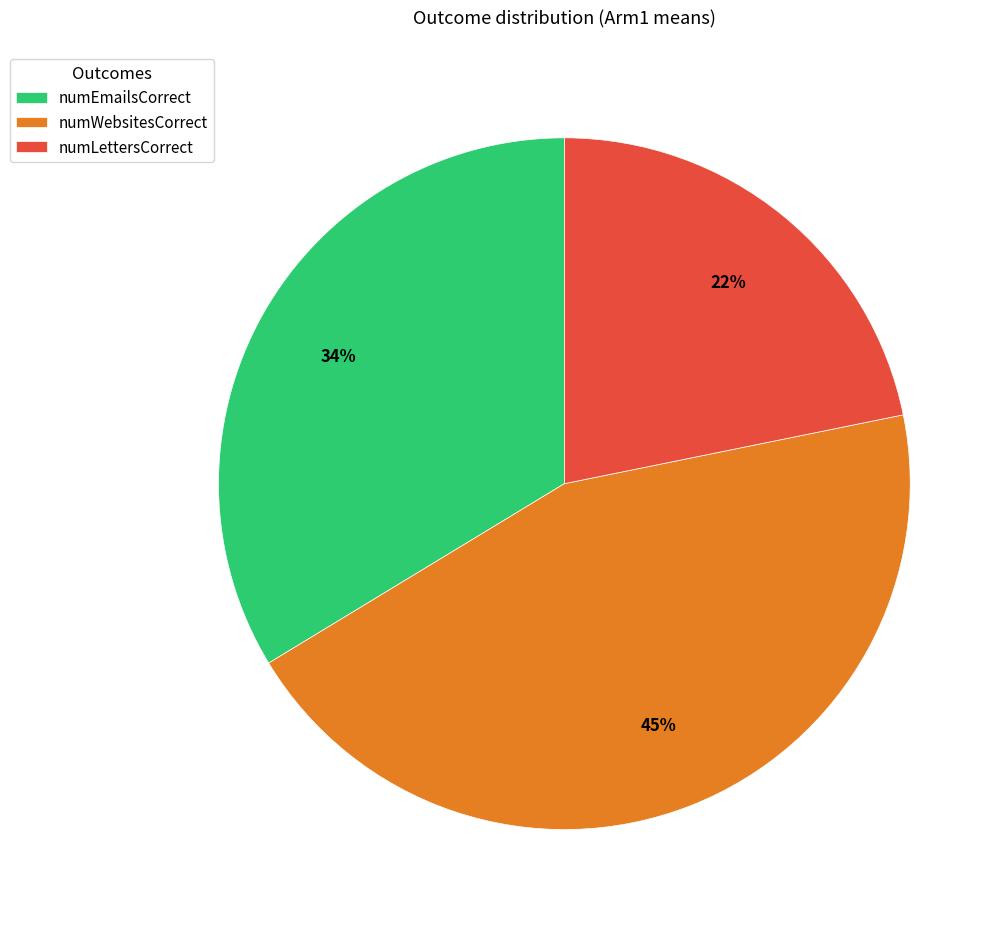

To the nearest percent, what percentage of the pie is numWebsitesCorrect?

45%